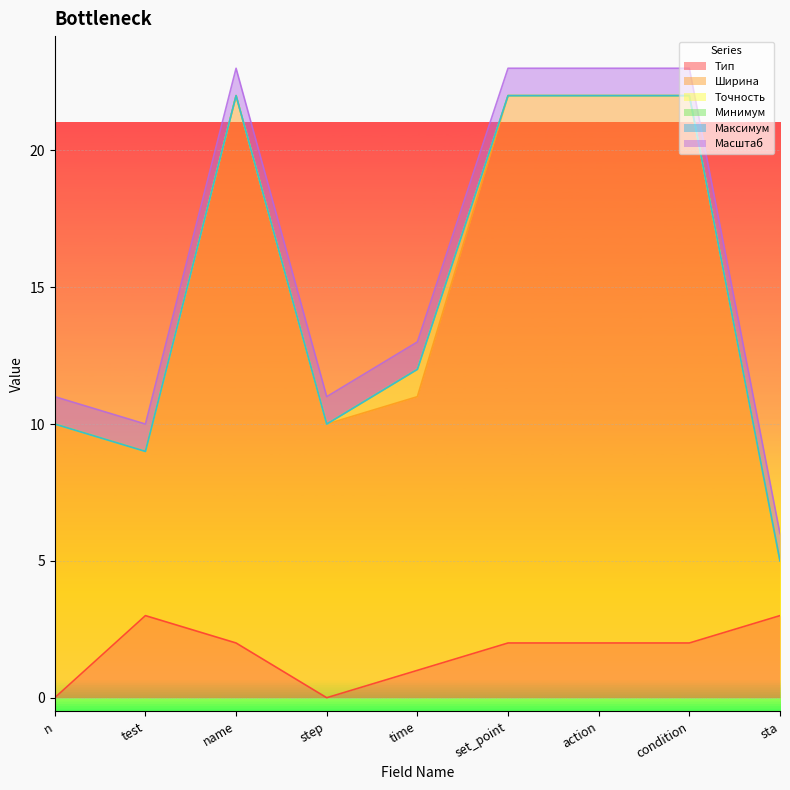

At how many categories does at least one series exceed 2?

9